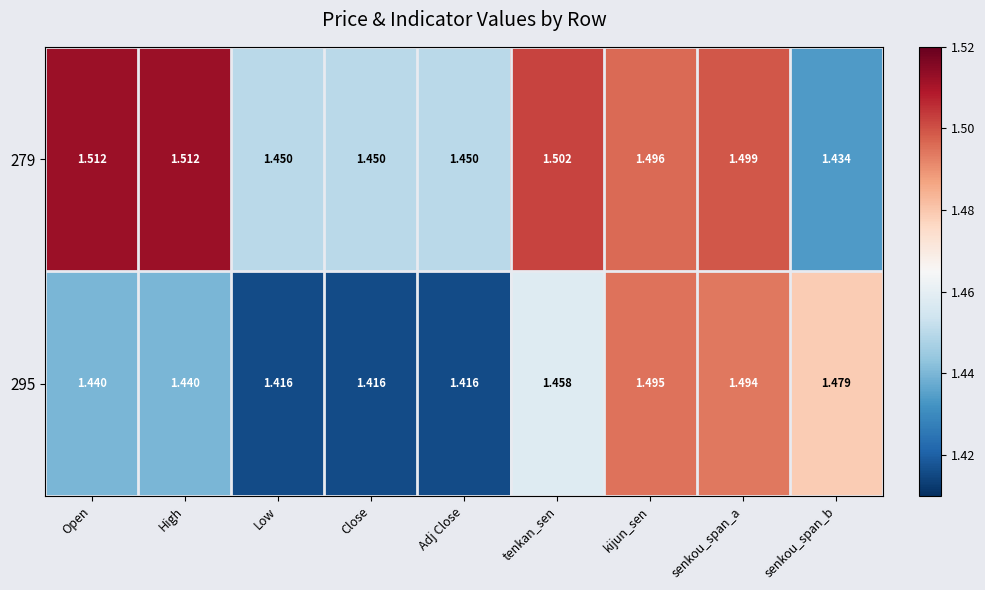

Is the value of 295 at senkou_span_a greater than the value of 279 at Close?

Yes